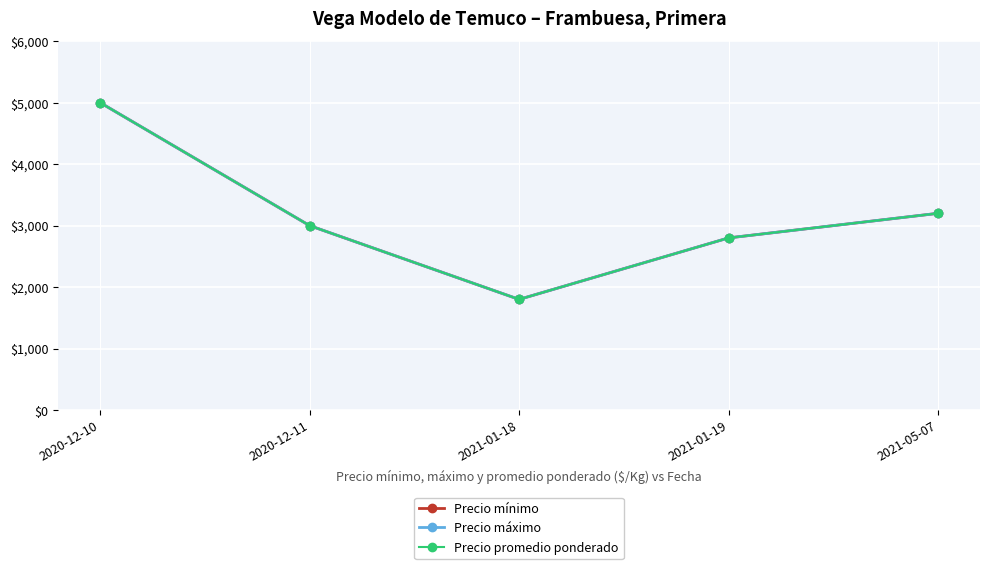

How many lines are shown in the chart?

3